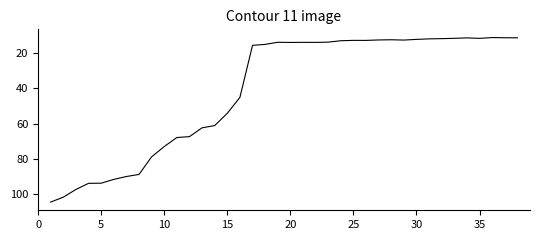

What is the greatest value displayed?

104.4